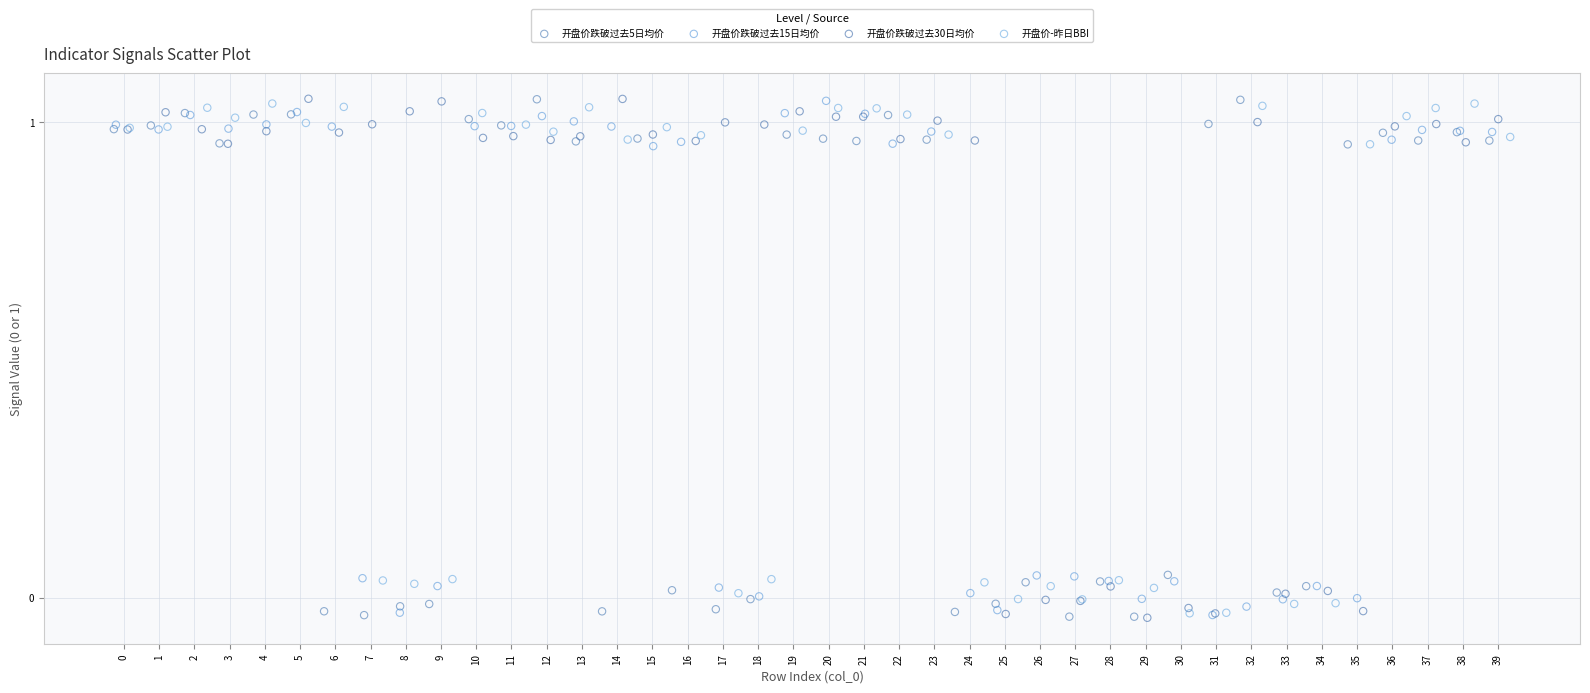

What are all the series names shown in the legend?

开盘价跌破过去5日均价, 开盘价跌破过去15日均价, 开盘价跌破过去30日均价, 开盘价-昨日BBI